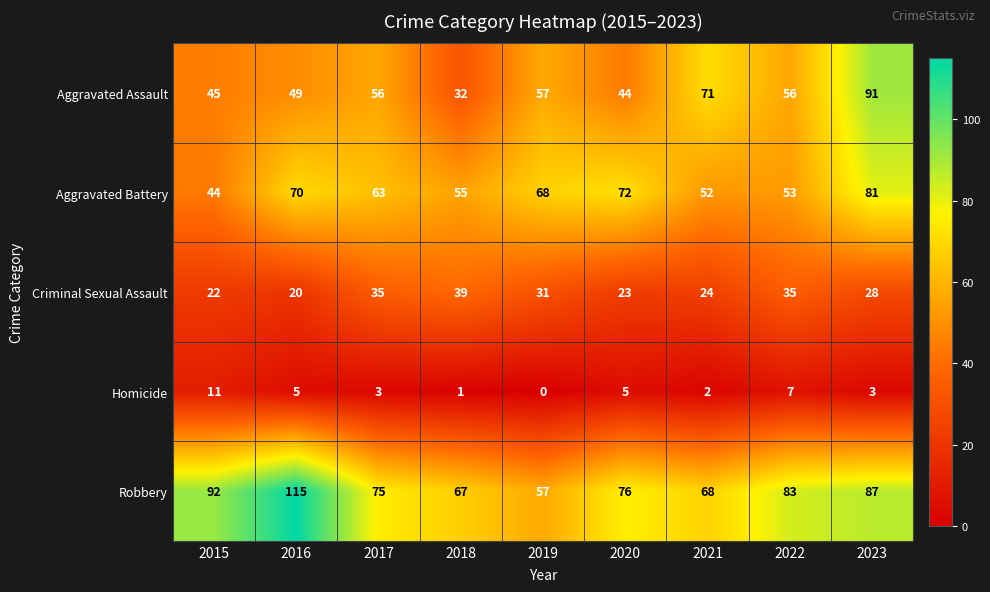

Which category has the lowest value across all series?

2019